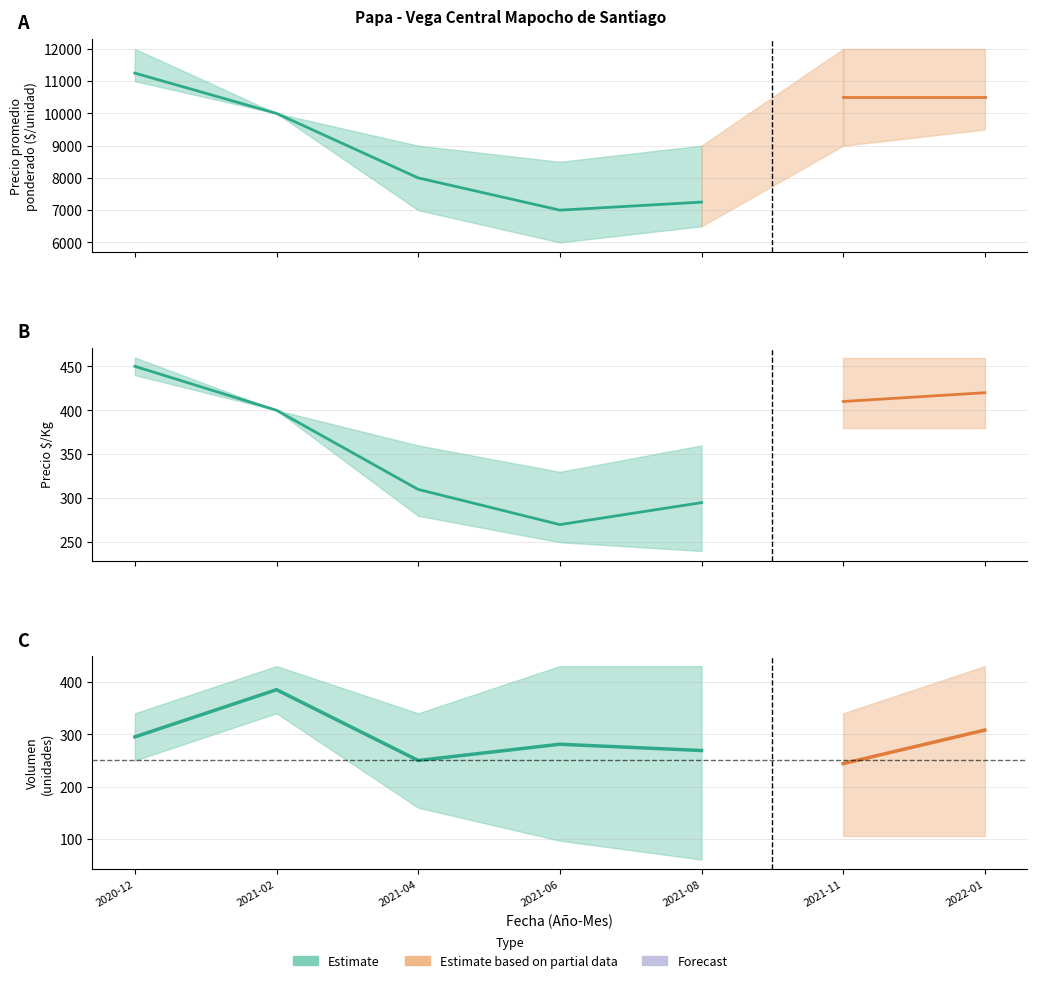

Which has a higher value, 2021-04 or 2021-06?

2021-04